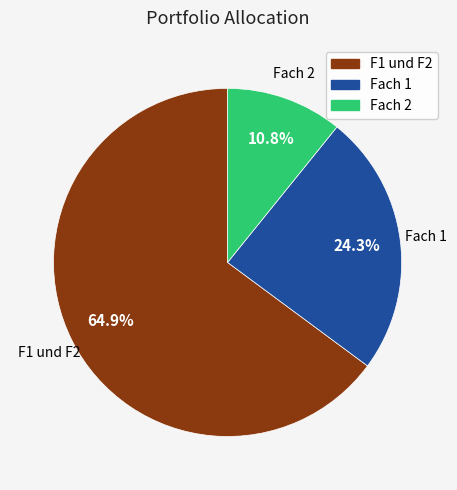

Which category has the biggest portion of the pie?

F1 und F2